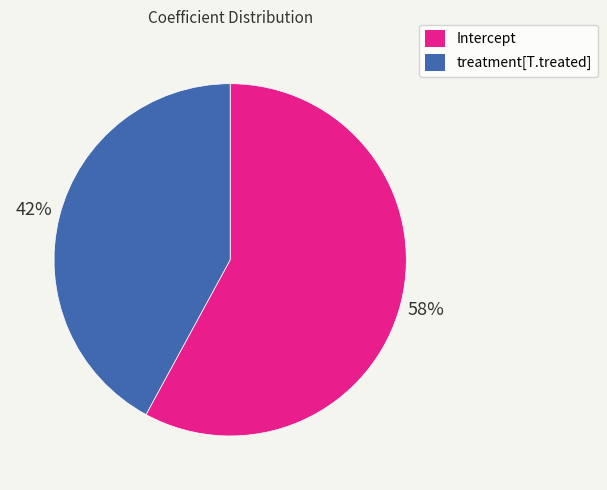

Is it true that Intercept is 58% of the pie?

True